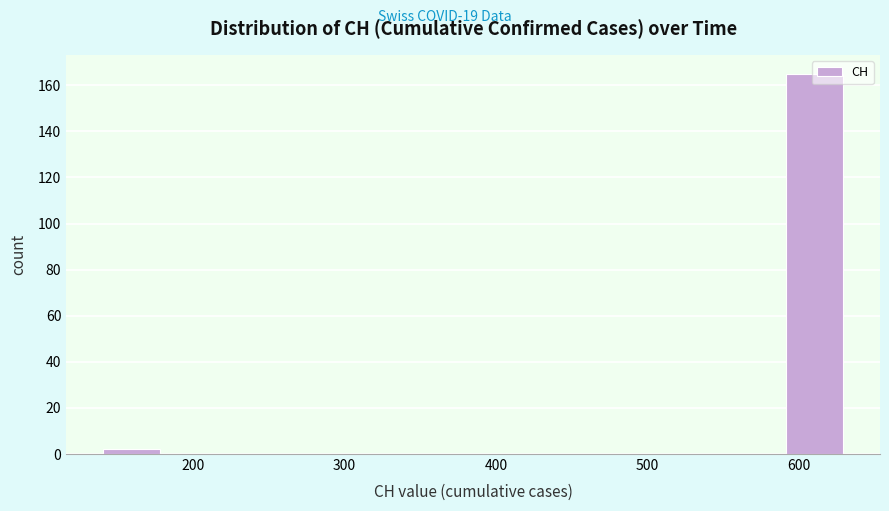

Reading left to right, list every bar in this chart as the range it spans on the x-axis followed by its height. Neither the bar edges nor the heights are printed on the chart, so give them approximately, as read against the axes.

139 to 180: 2
180 to 221: 0
221 to 262: 0
262 to 303: 0
303 to 344: 0
344 to 385: 0
385 to 426: 0
426 to 467: 0
467 to 508: 0
508 to 549: 0
549 to 590: 0
590 to 631: 166